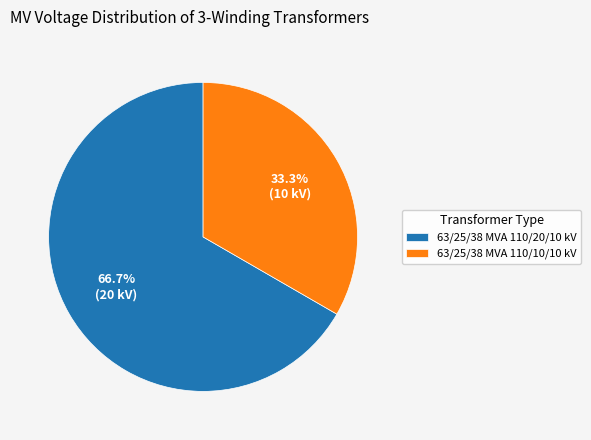

Rank the categories by value from lowest to highest.

63/25/38 MVA 110/10/10 kV, 63/25/38 MVA 110/20/10 kV